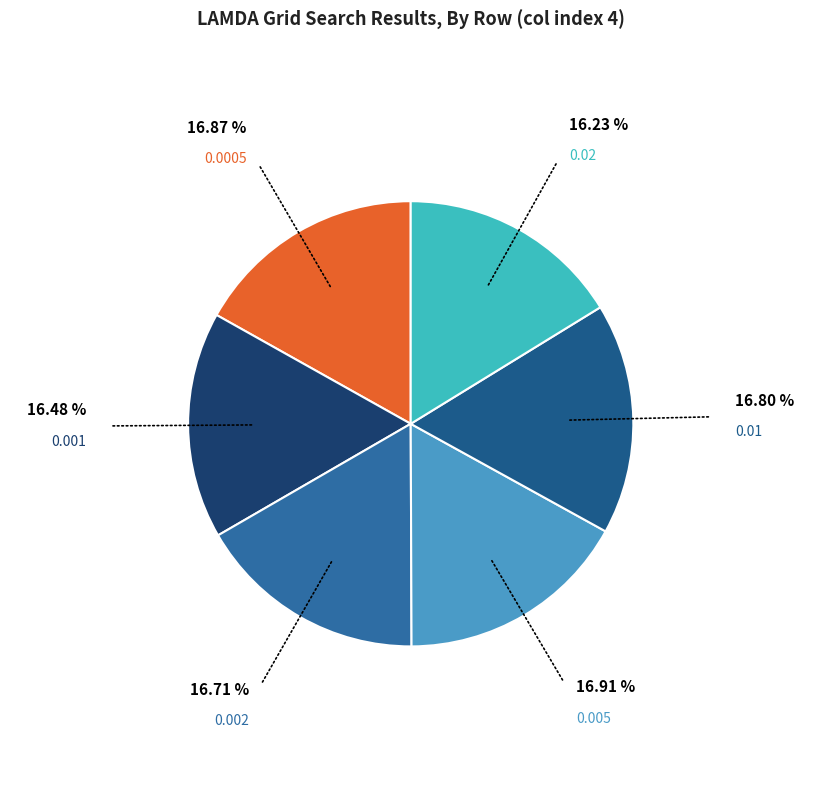

Do 0.0005 and 0.02 together represent more than half of the pie?

No